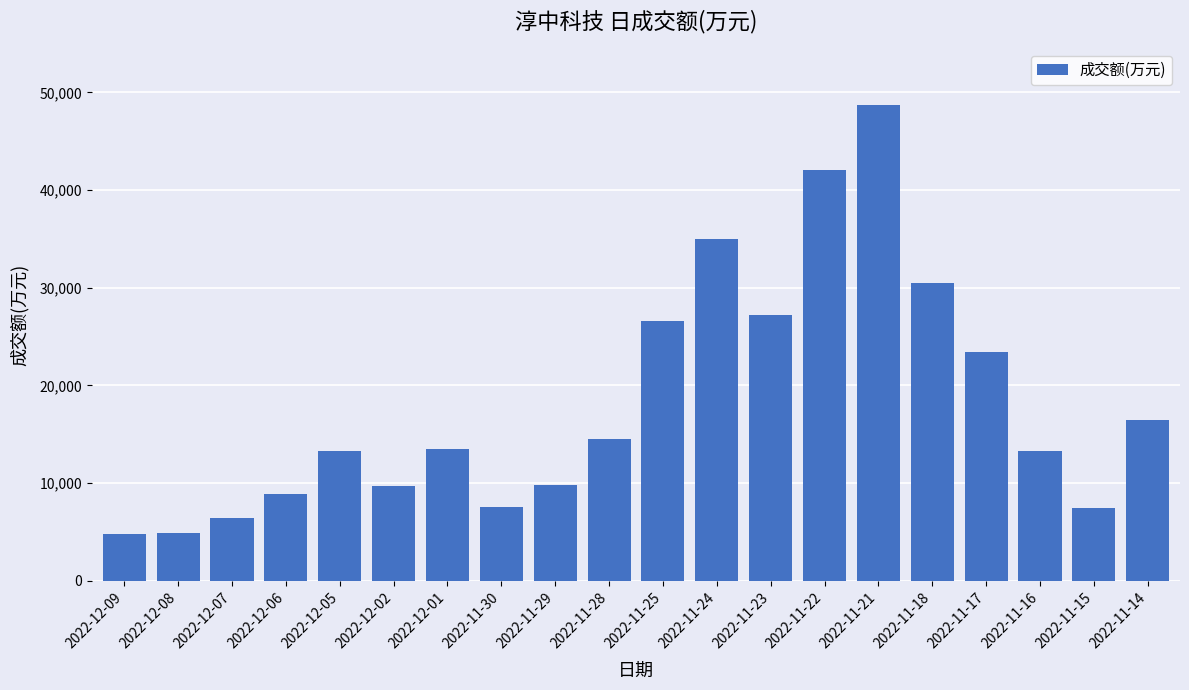

What is the value of the 18th bar from the left?

13288